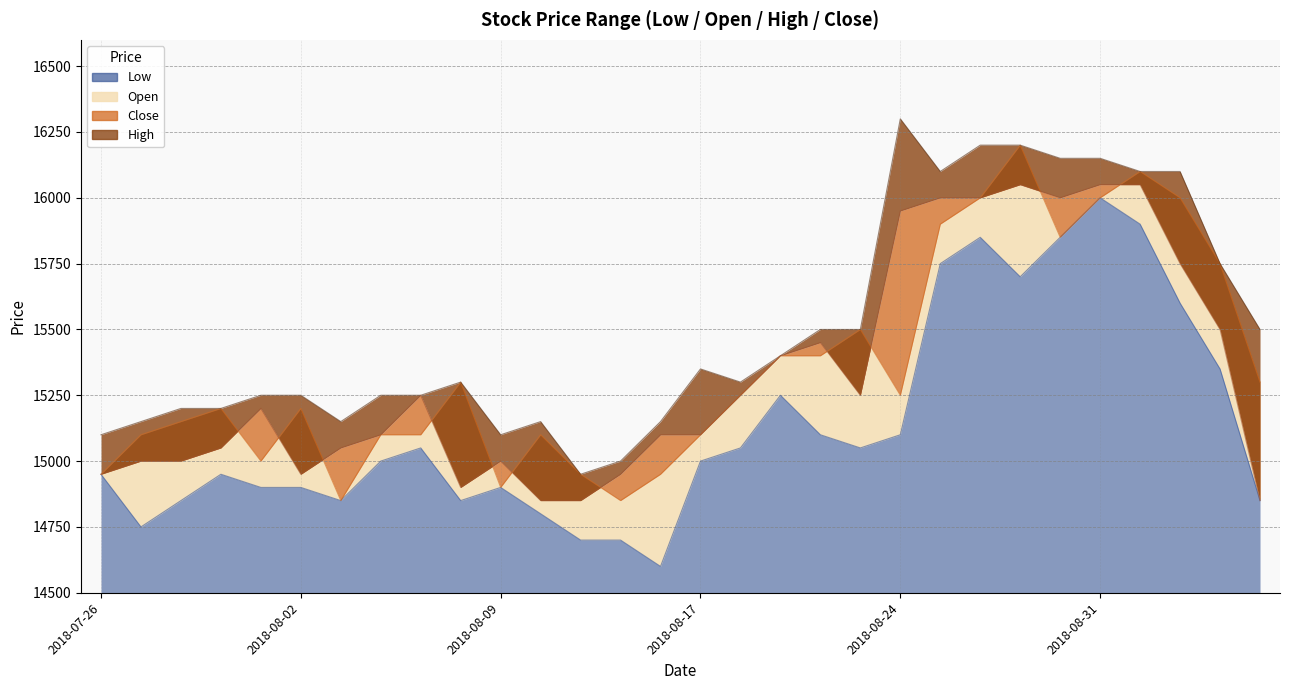

Which series has the largest range (max minus min)?

Low